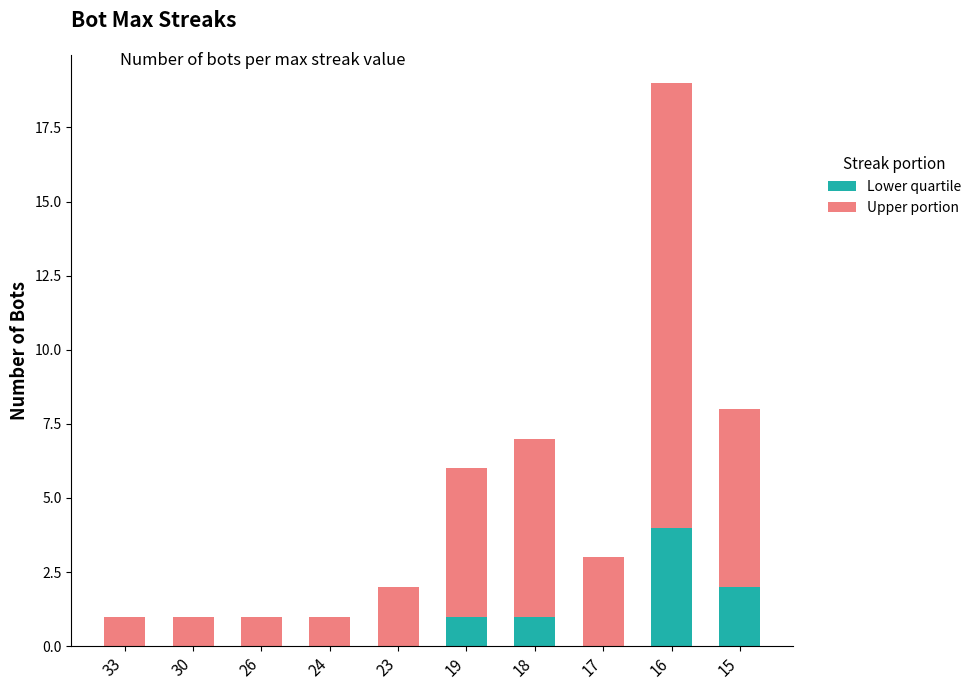

True or false: Lower quartile has a value of 4 at 16.

True